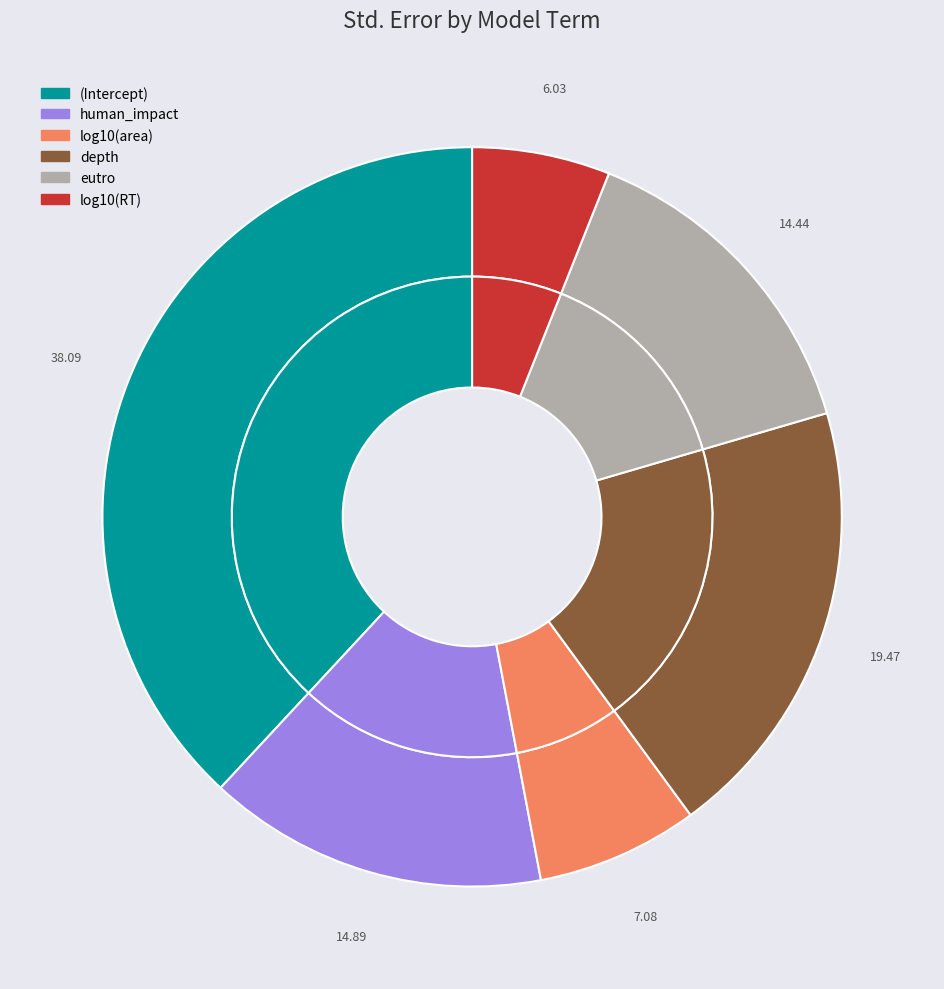

Which category has the smallest portion of the pie?

log10(RT)